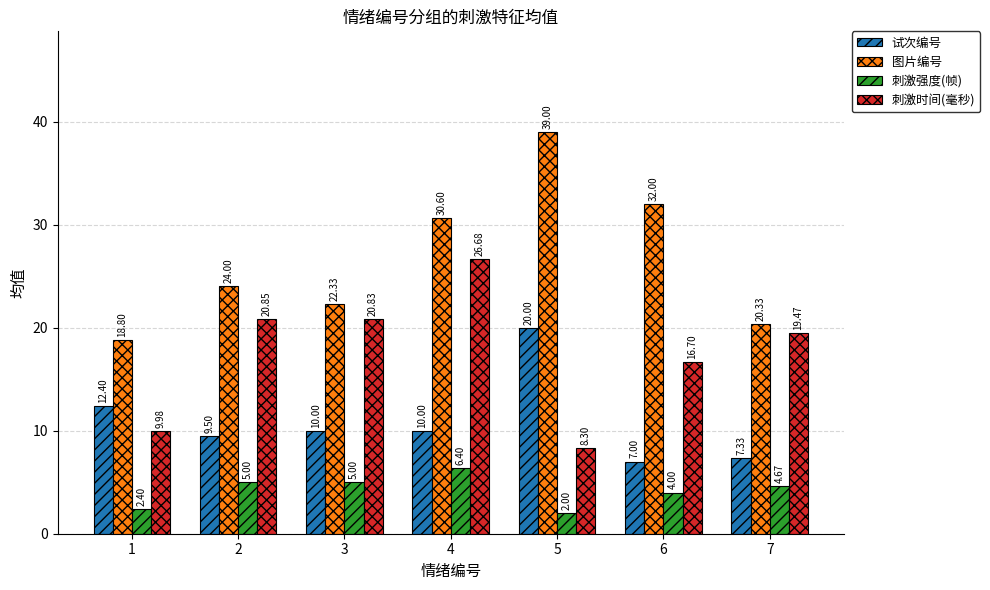

Is it true that 图片编号 equals 54.8 at 6?

False